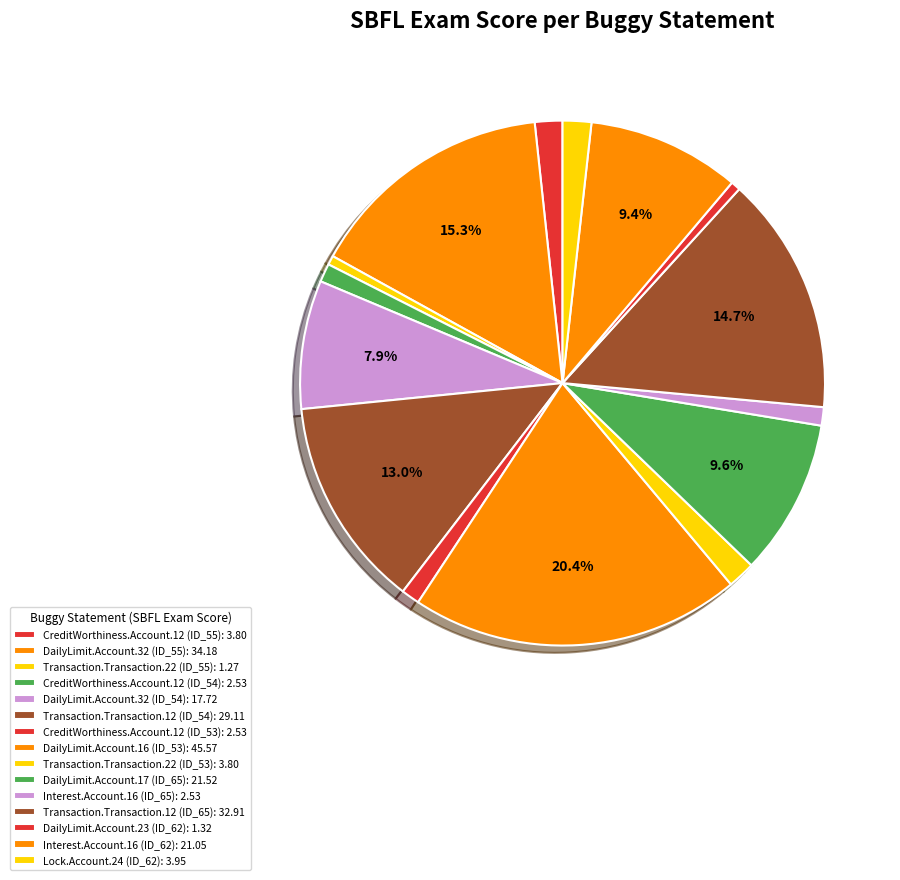

Is there a majority slice in this chart?

No